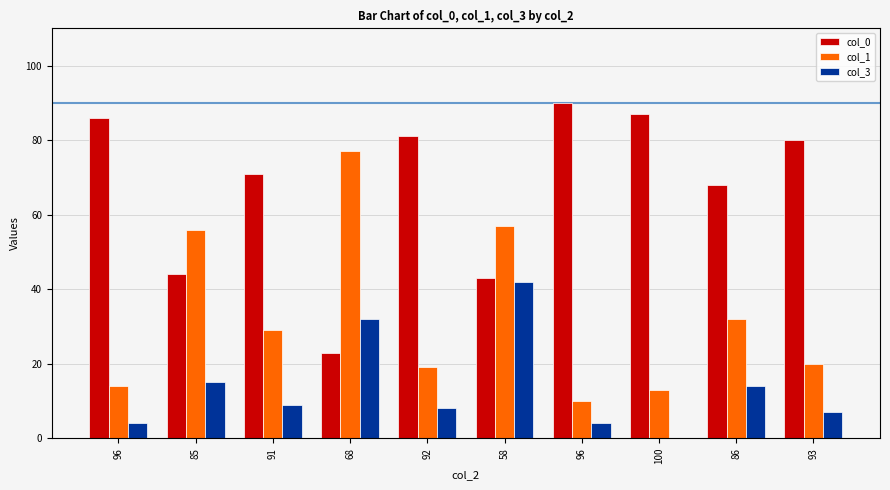

Is the value of col_3 at 100 greater than the value of col_0 at 86?

No